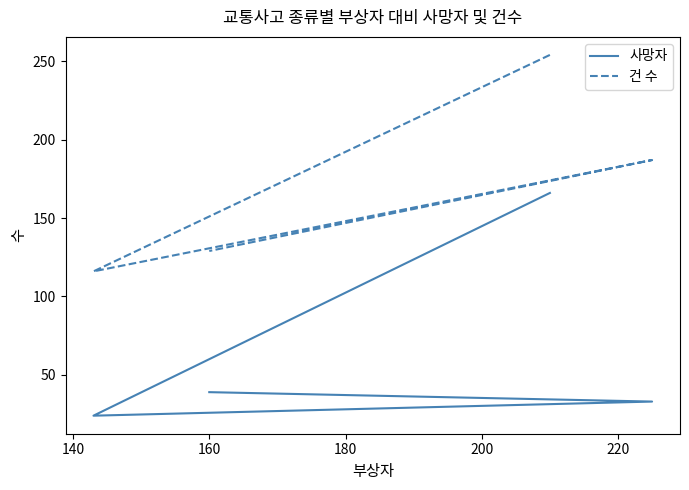

True or false: 사망자 and 건 수 intersect in this chart.

False